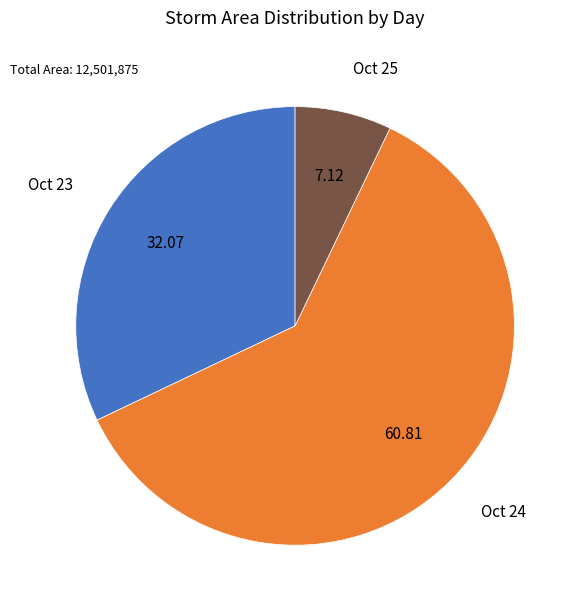

Is there a majority slice in this chart?

Yes